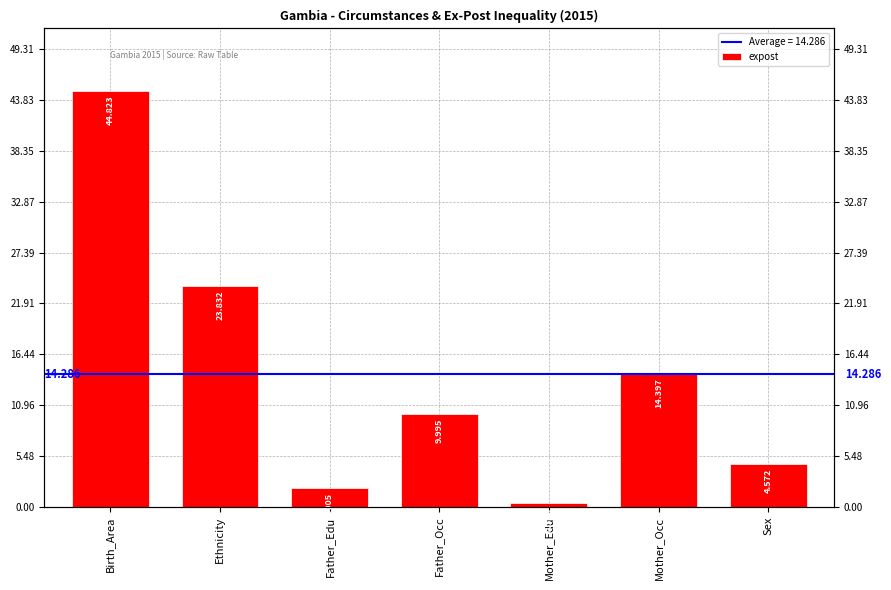

What is the sum of the values at Mother_Edu and Father_Occ?

10.4